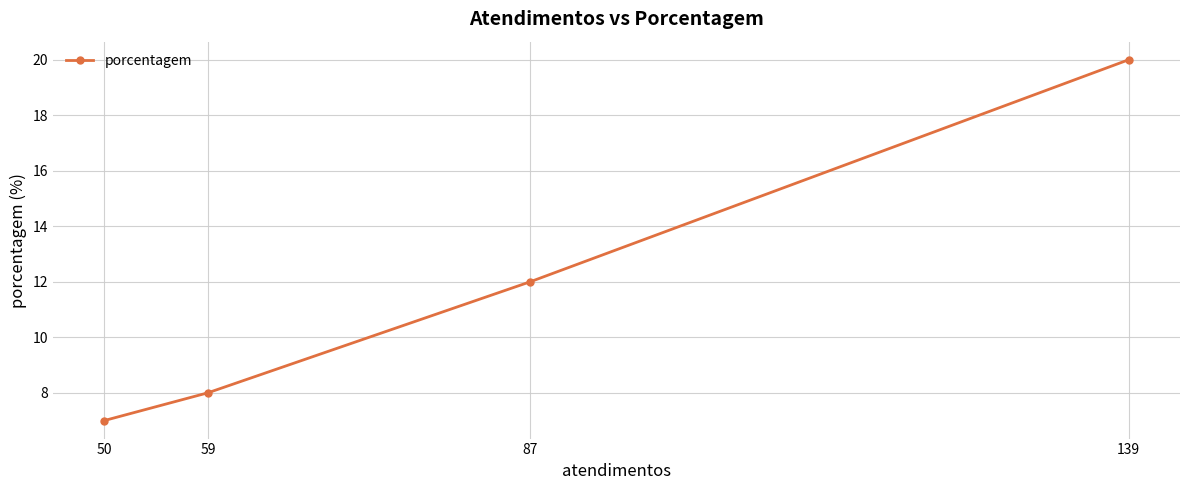

What is the difference between the maximum and second lowest values?

12